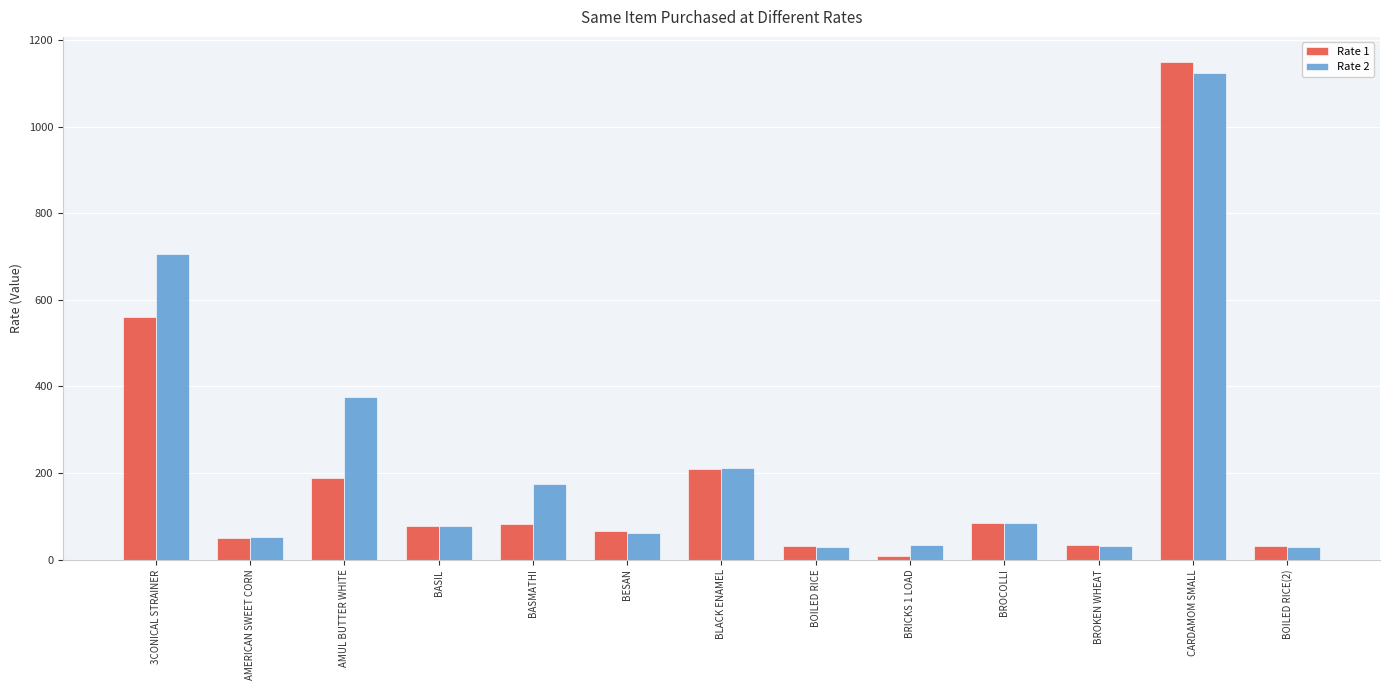

At which label does Rate 1 first exceed 76?

3CONICAL STRAINER